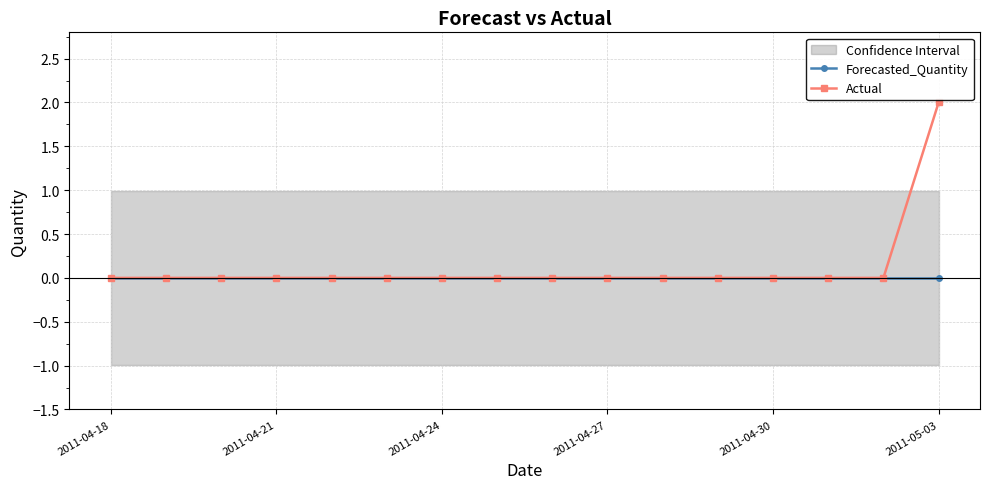

Which category has the lowest value in the Actual series?

2011-04-18